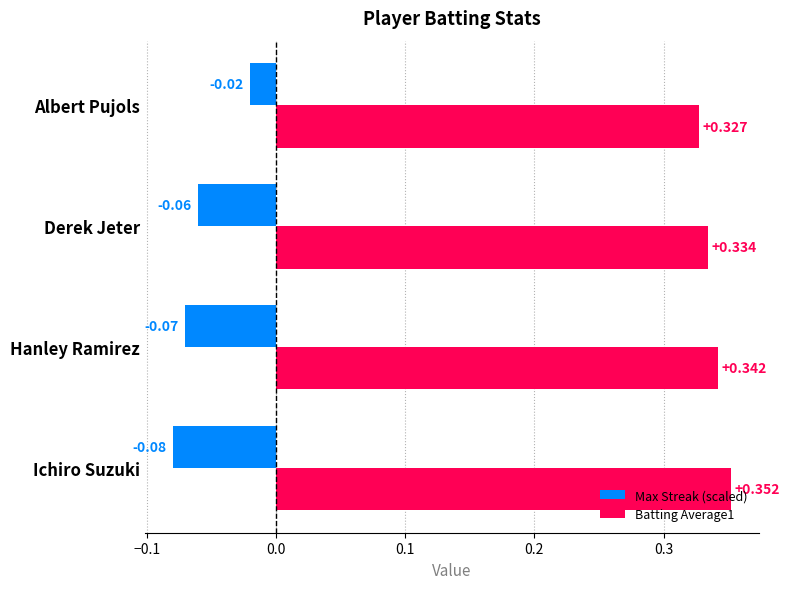

Which series has the largest range (max minus min)?

Max Streak (scaled)